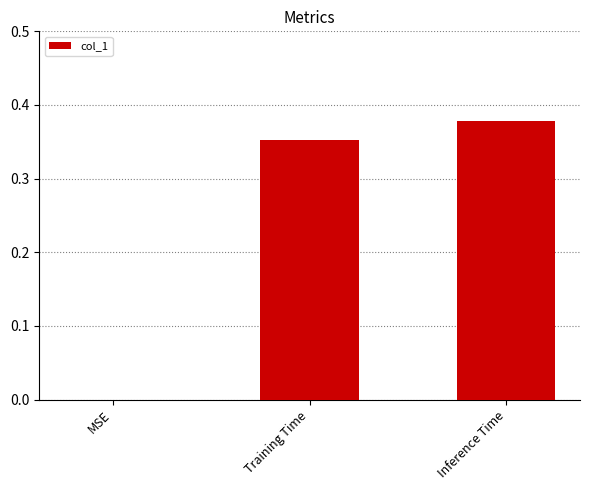

True or false: the data shows 0.2 at MSE.

False